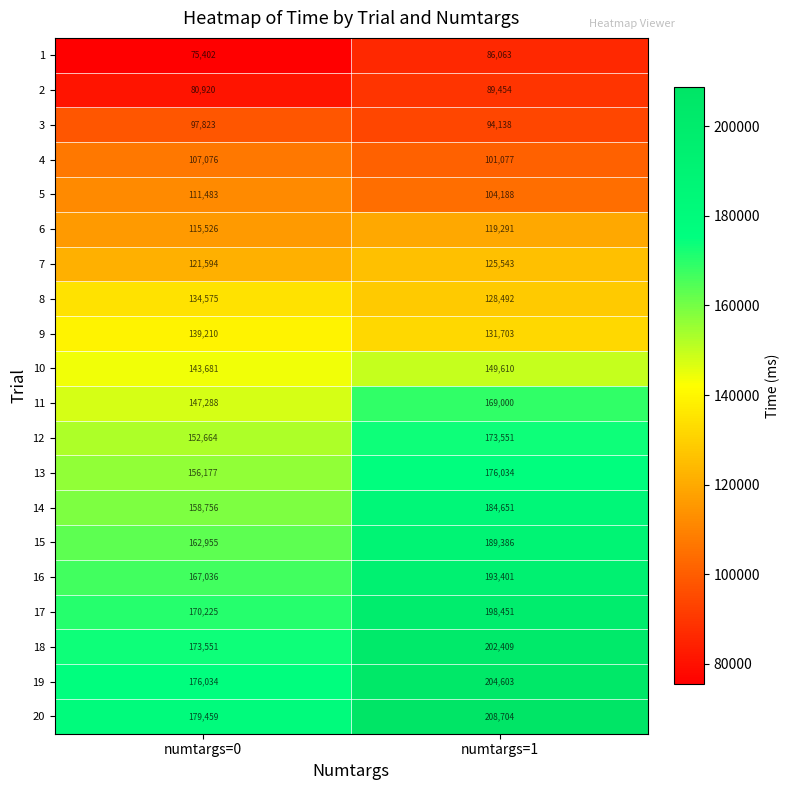

Is it true that 10 equals 253944 at numtargs=1?

False